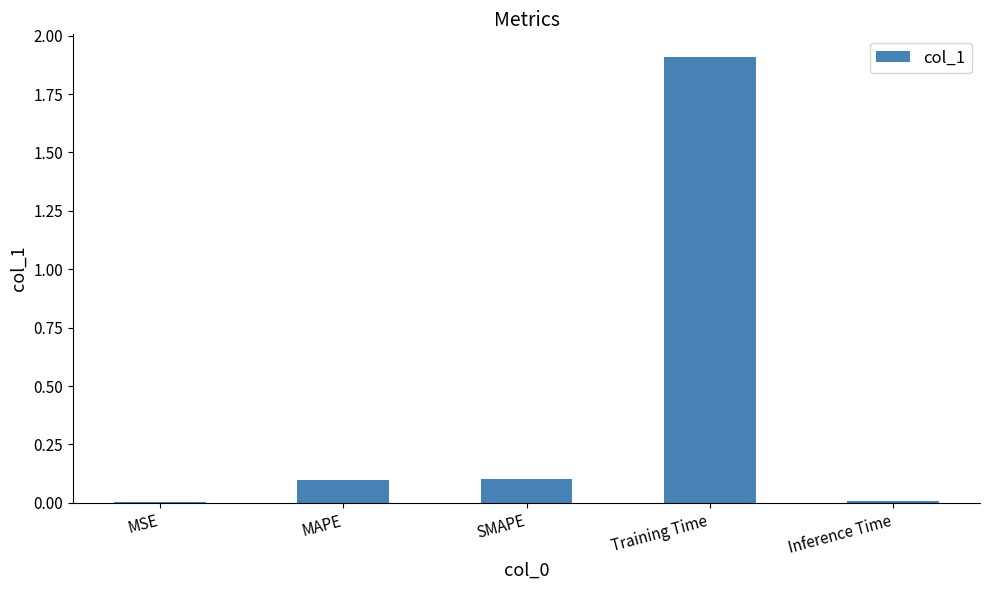

Count the number of categories in the chart.

5